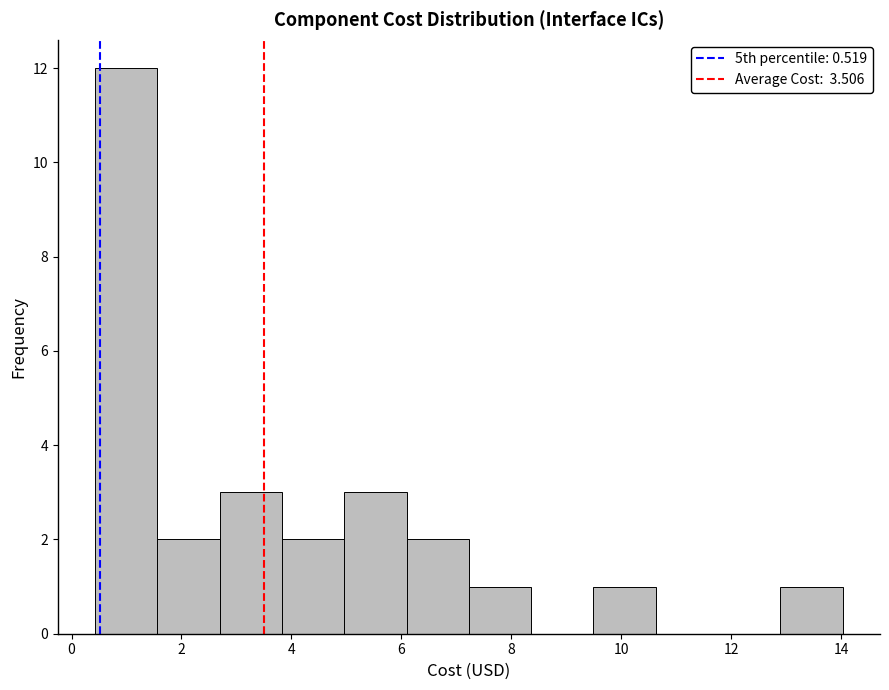

Reading left to right, list every bar in this chart as the range it spans on the x-axis followed by its height. Neither the bar edges nor the heights are printed on the chart, so give them approximately, as read against the axes.

0.4 to 1.6: 12
1.6 to 2.6: 2
2.6 to 3.8: 3
3.8 to 5.0: 2
5.0 to 6.0: 3
6.0 to 7.2: 2
7.2 to 8.4: 1
8.4 to 9.4: 0
9.4 to 10.6: 1
10.6 to 11.8: 0
11.8 to 12.8: 0
12.8 to 14.0: 1